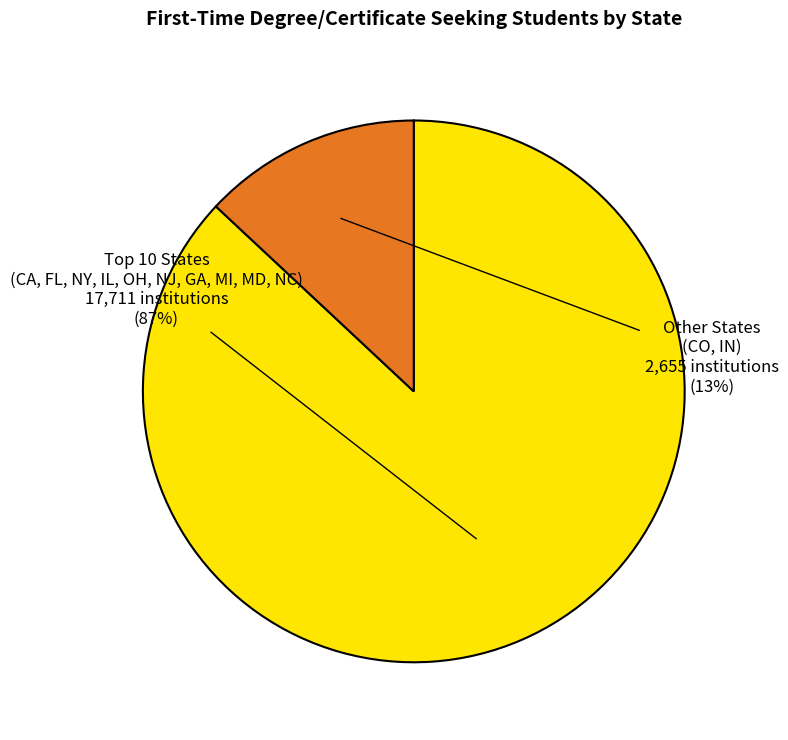

Is there a majority slice in this chart?

Yes